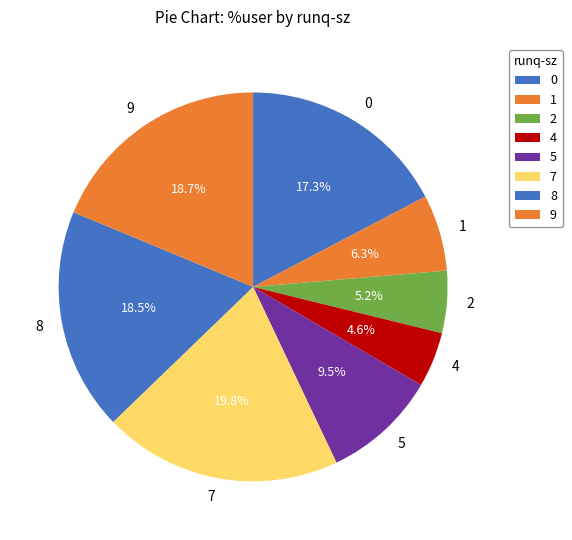

To the nearest percent, what is the difference between the 5 and 2 slice percentages?

4%